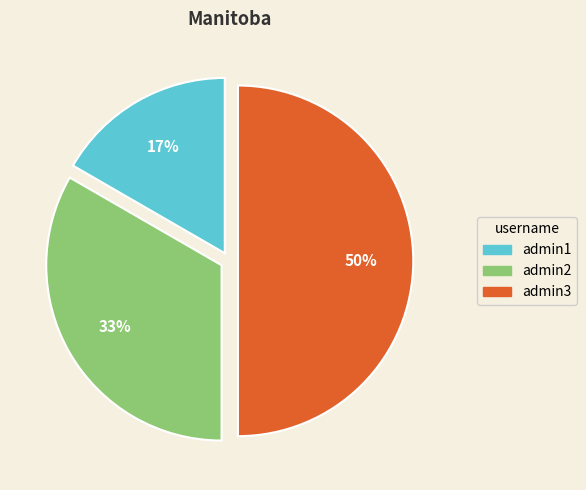

To the nearest percent, what is the combined percentage of admin1 and admin2?

50%